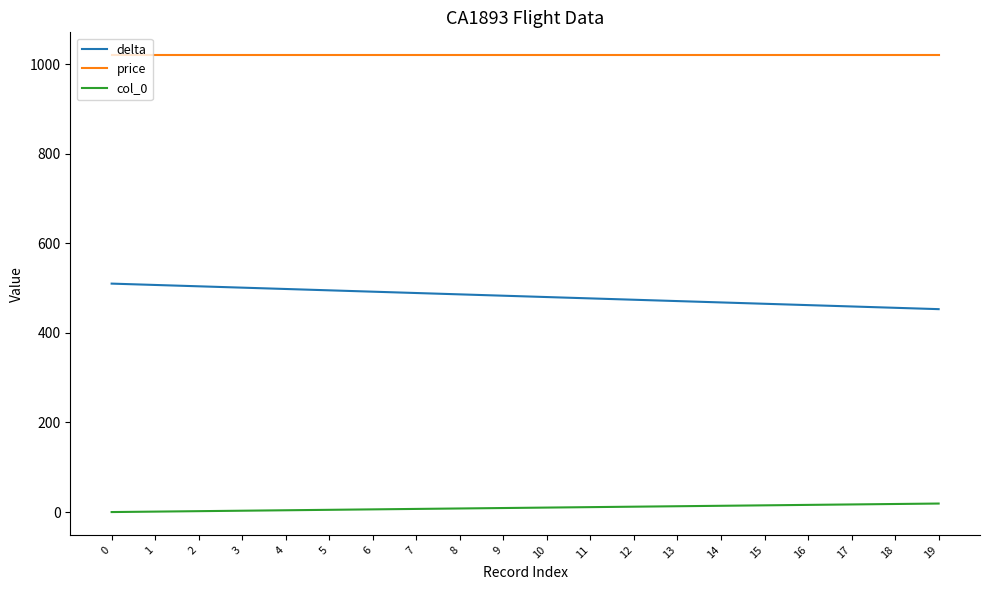

True or false: delta and price cross at least once.

False